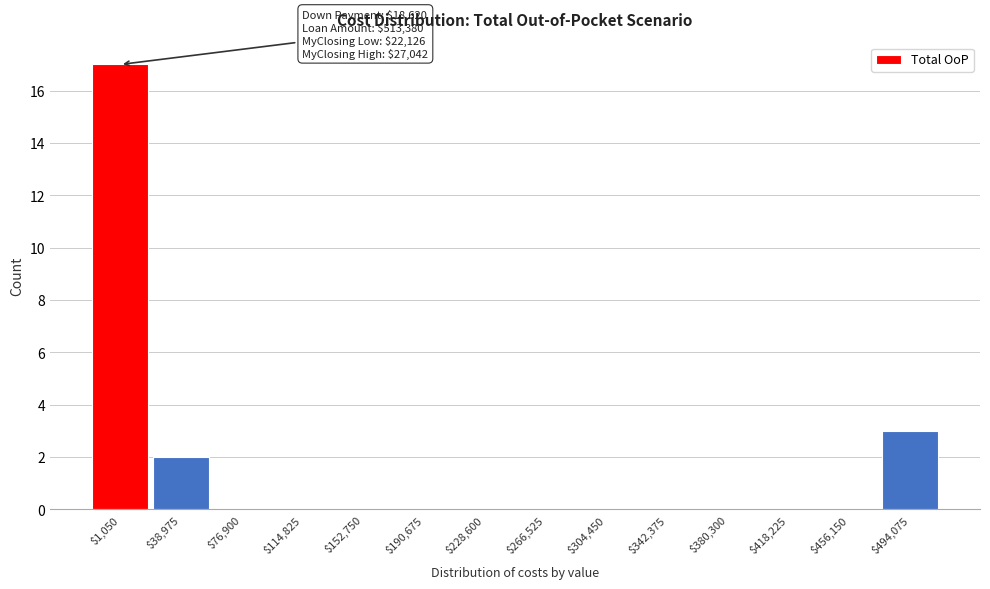

What is the greatest value displayed?

17